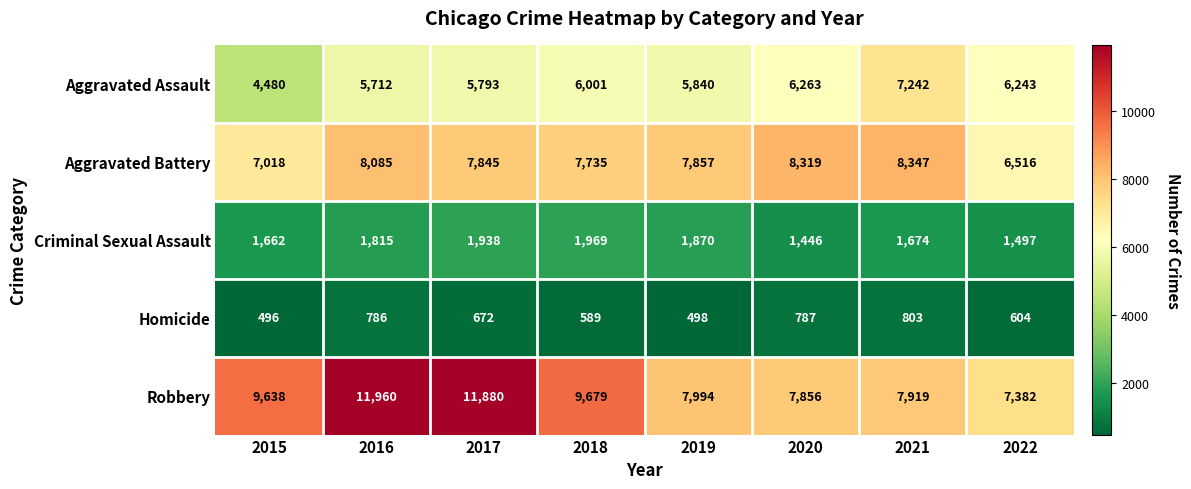

Which category has the highest value in the Aggravated Battery series?

2021